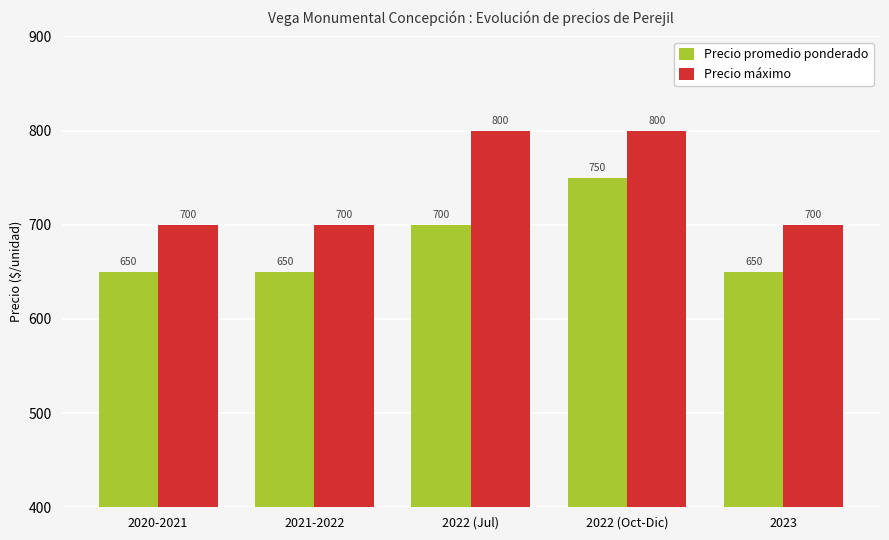

What is the average value of the Precio máximo series?

740